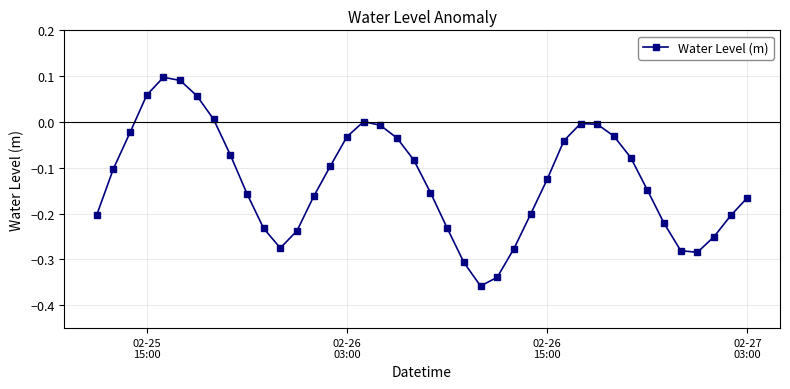

How many categories are shown in the chart?

40